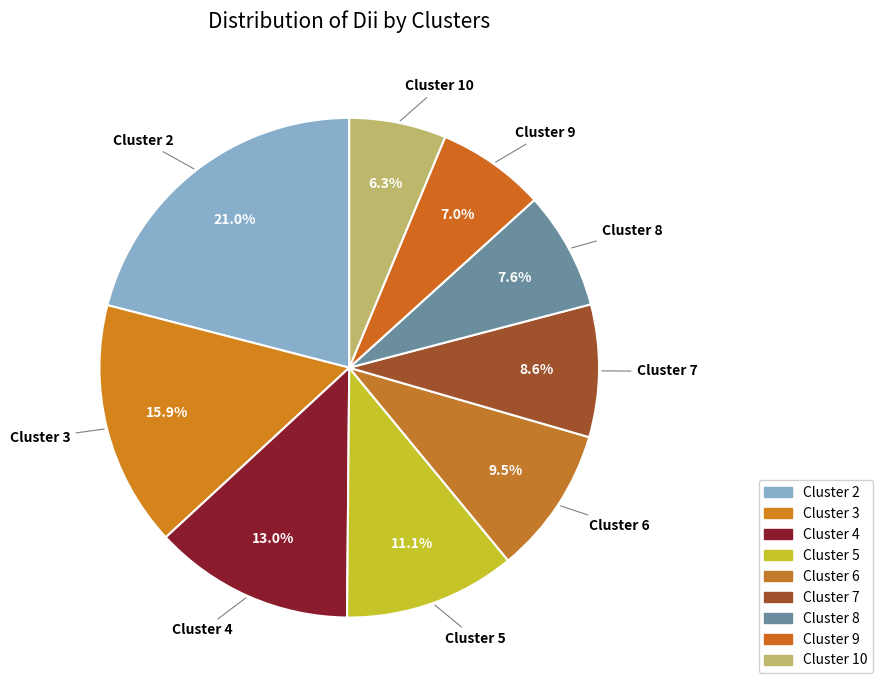

Is there a majority slice in this chart?

No